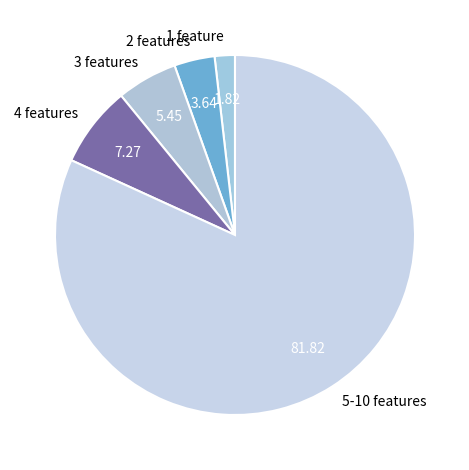

Is there a majority slice in this chart?

Yes